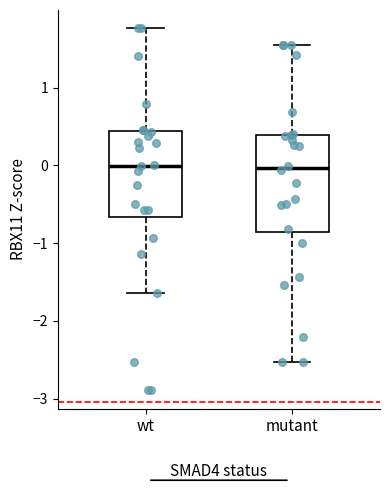

Where is the lower edge of the box for mutant on the y-axis? The values are not printed on the chart, so give them approximately, as read against the axis.

-0.9